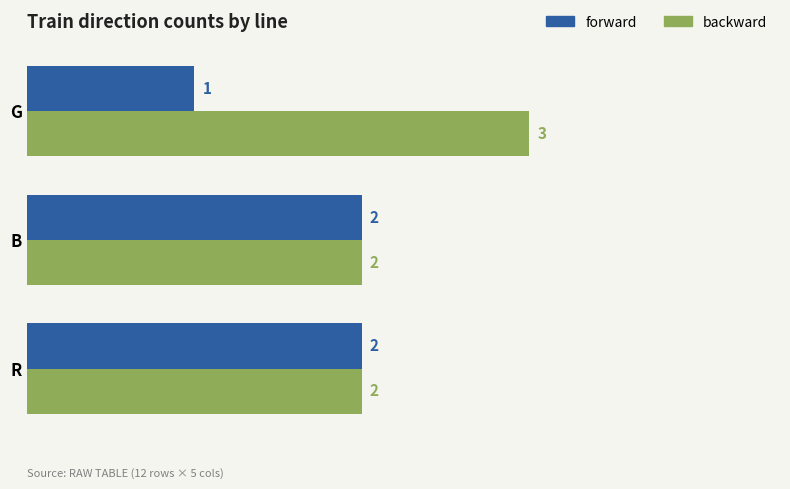

Is it true that backward equals 3 at G?

True